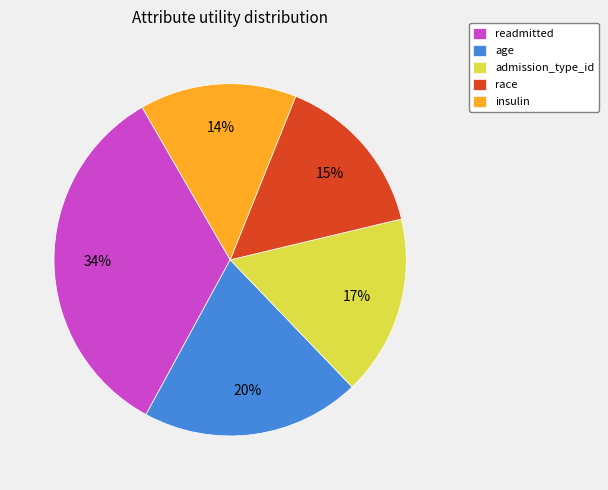

Is there a majority slice in this chart?

No